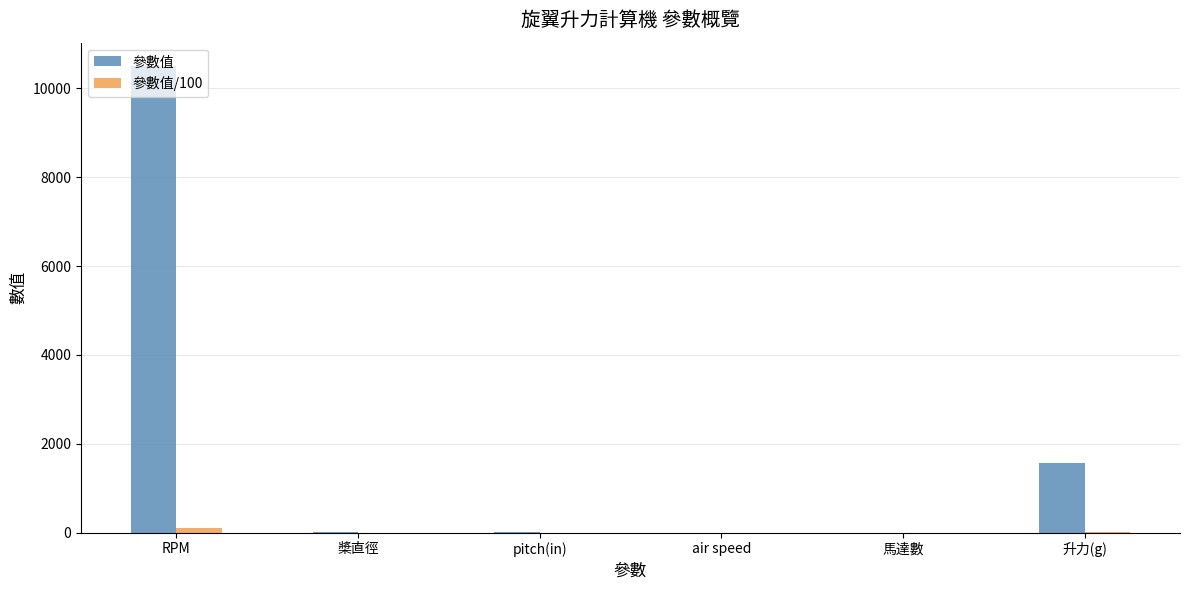

Between 馬達數 and 升力(g), which series saw the biggest shift?

參數值